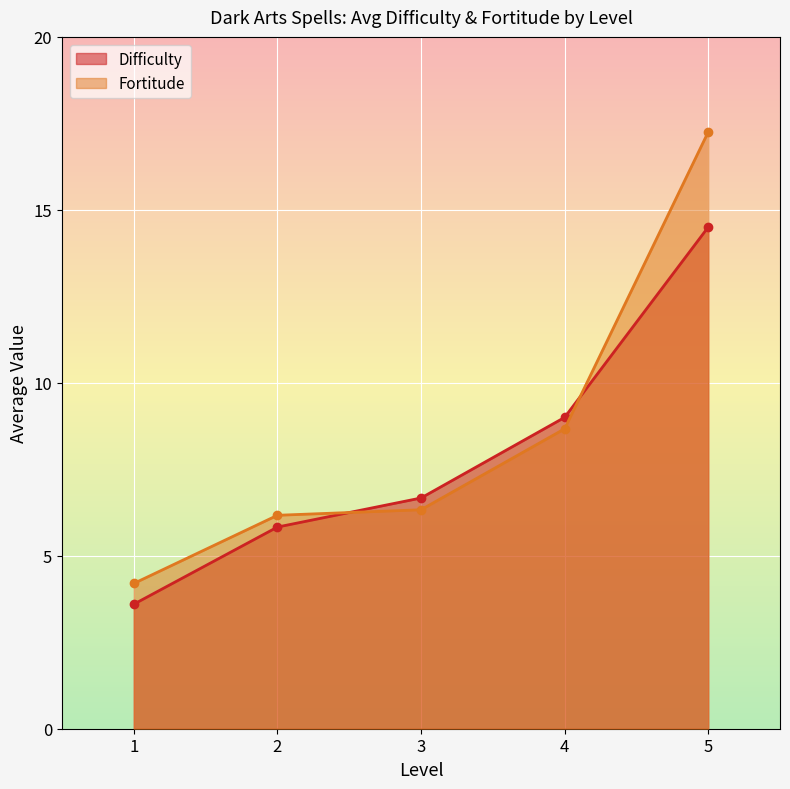

What is the average value of the Fortitude series?

8.5